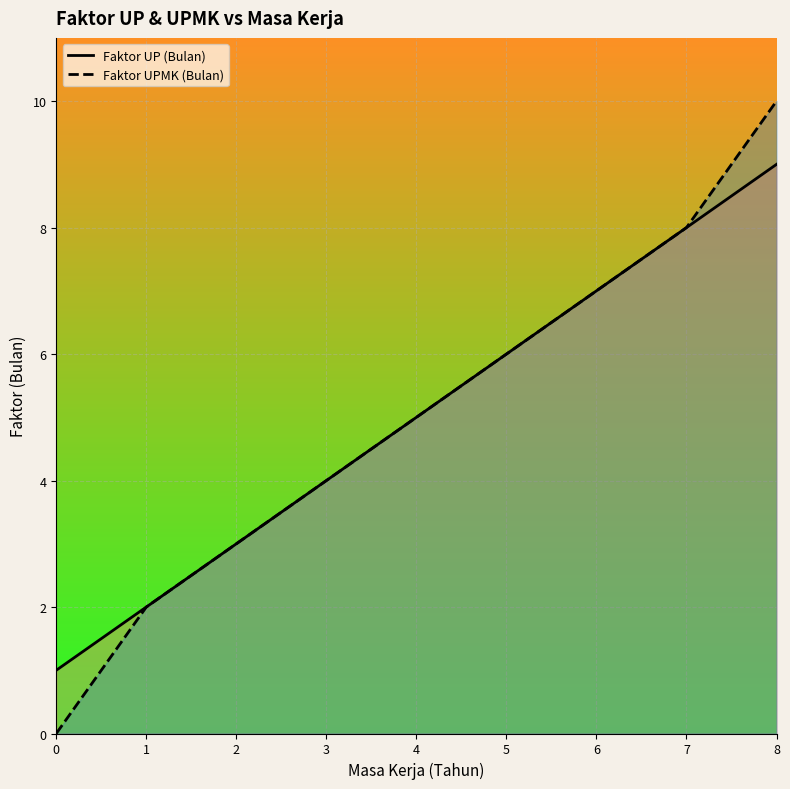

Does the chart display data point markers on the line(s)?

No